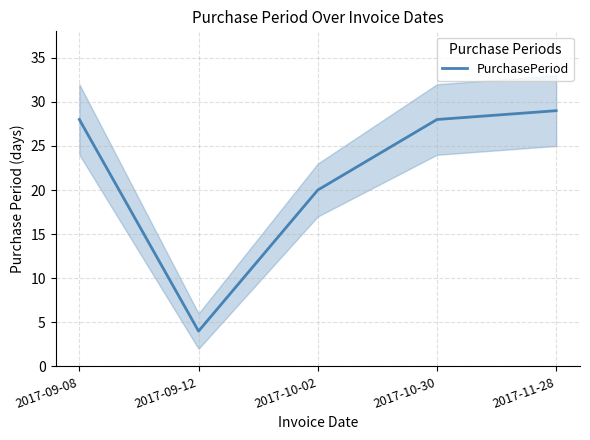

What is the greatest value displayed?

29